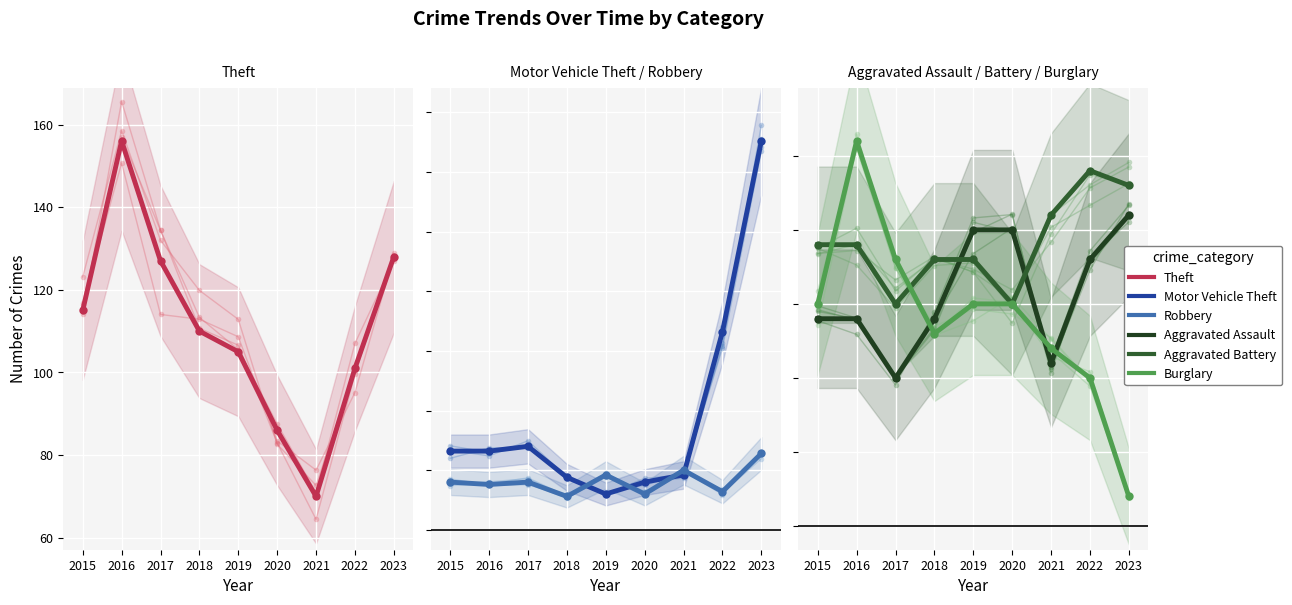

Count the number of categories in the chart.

9